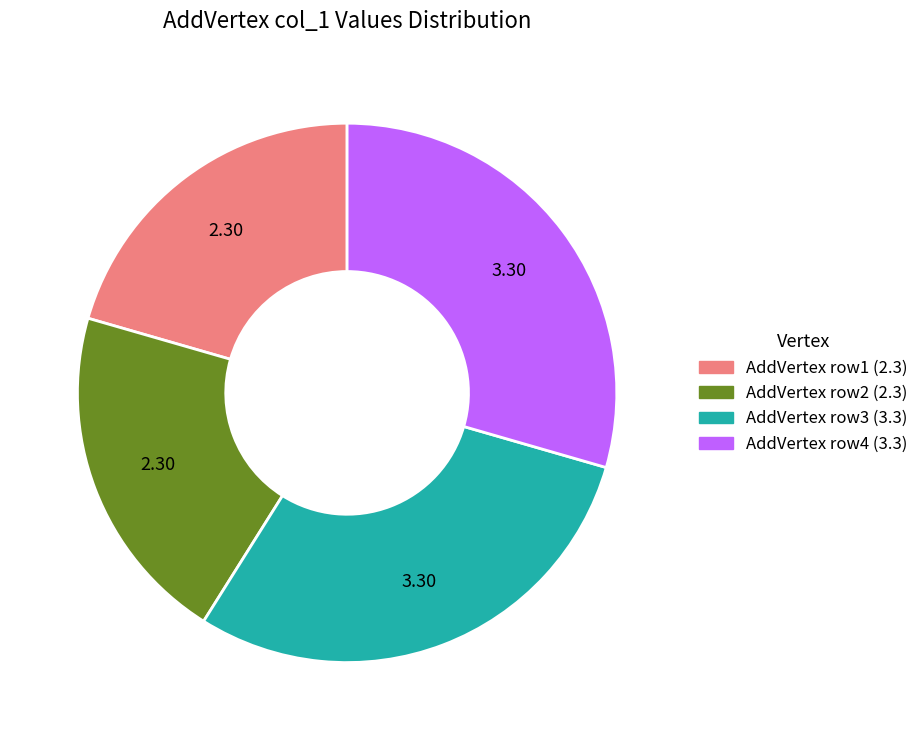

Is there any slice that represents more than half of the pie?

No